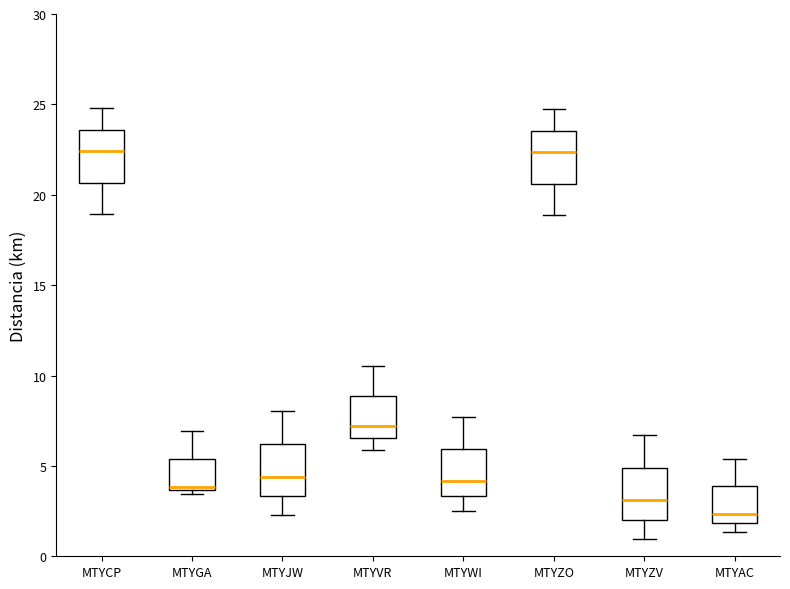

Reading left to right, read every box against the y-axis: the position of its median line, the range the box covers, and the ends of its whiskers. The values are not printed on the chart, so give them approximately, as read against the axis.

MTYCP: median 22.5, box 20.5 to 23.5, whiskers 19.0 to 25.0
MTYGA: median 4.0, box 3.5 to 5.5, whiskers 3.5 (just below the box's lower edge) to 7.0
MTYJW: median 4.5, box 3.5 to 6.0, whiskers 2.5 to 8.0
MTYVR: median 7.0, box 6.5 to 9.0, whiskers 6.0 to 10.5
MTYWI: median 4.0, box 3.5 to 6.0, whiskers 2.5 to 7.5
MTYZO: median 22.5, box 20.5 to 23.5, whiskers 19.0 to 24.5
MTYZV: median 3.0, box 2.0 to 5.0, whiskers 1.0 to 6.5
MTYAC: median 2.5, box 2.0 to 4.0, whiskers 1.5 to 5.5